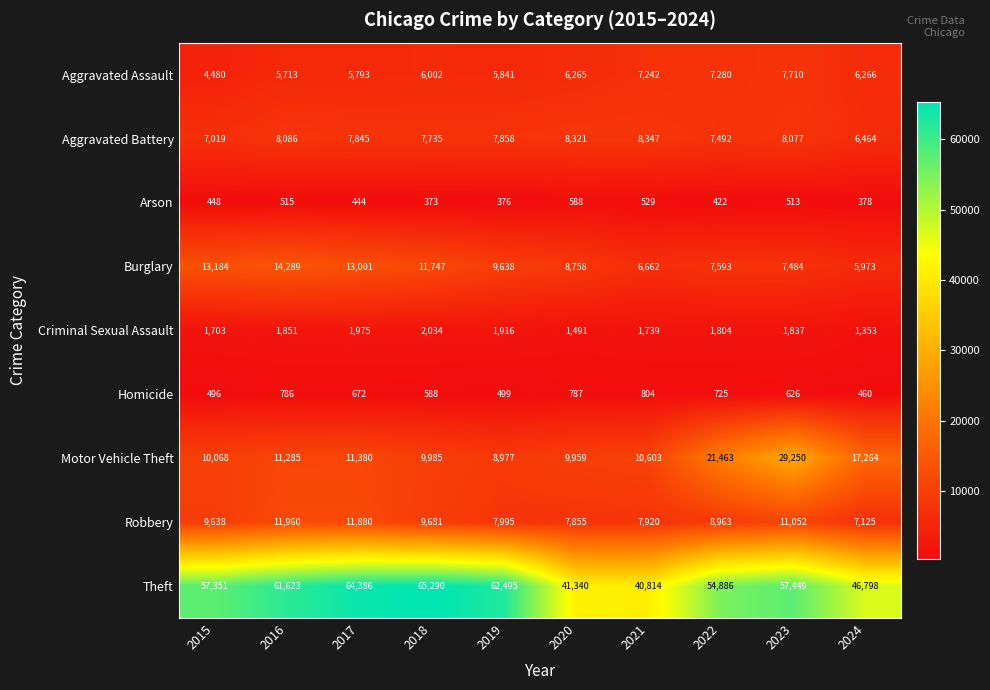

At how many categories does at least one series exceed 19946?

10